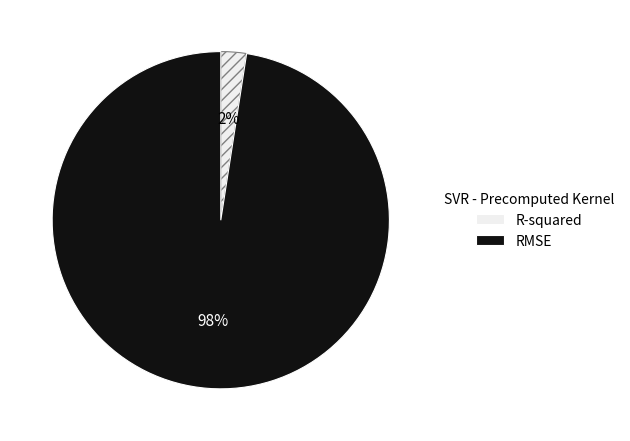

Do R-squared and RMSE together represent more than half of the pie?

Yes